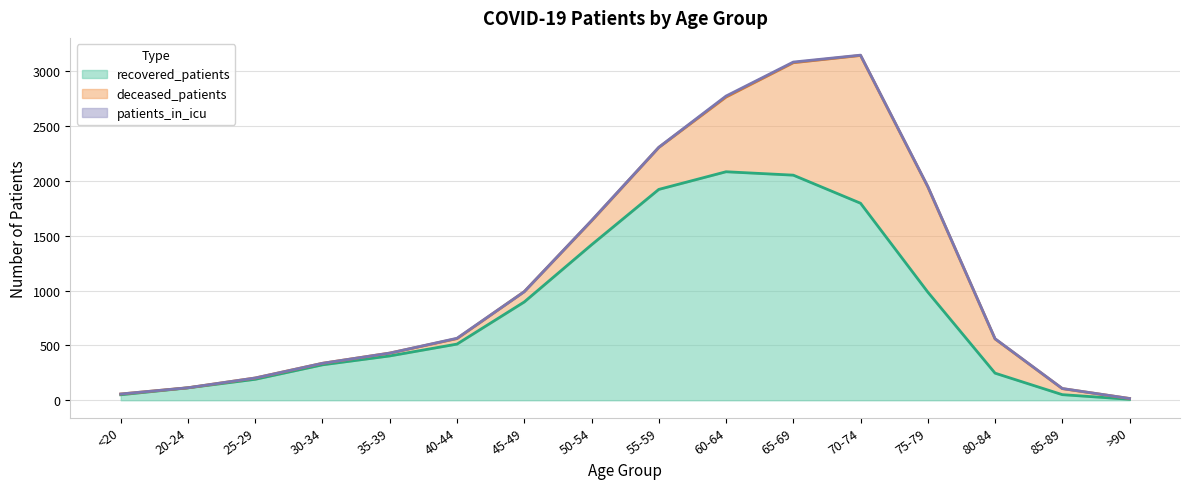

What is the highest value of the recovered_patients series?

2083